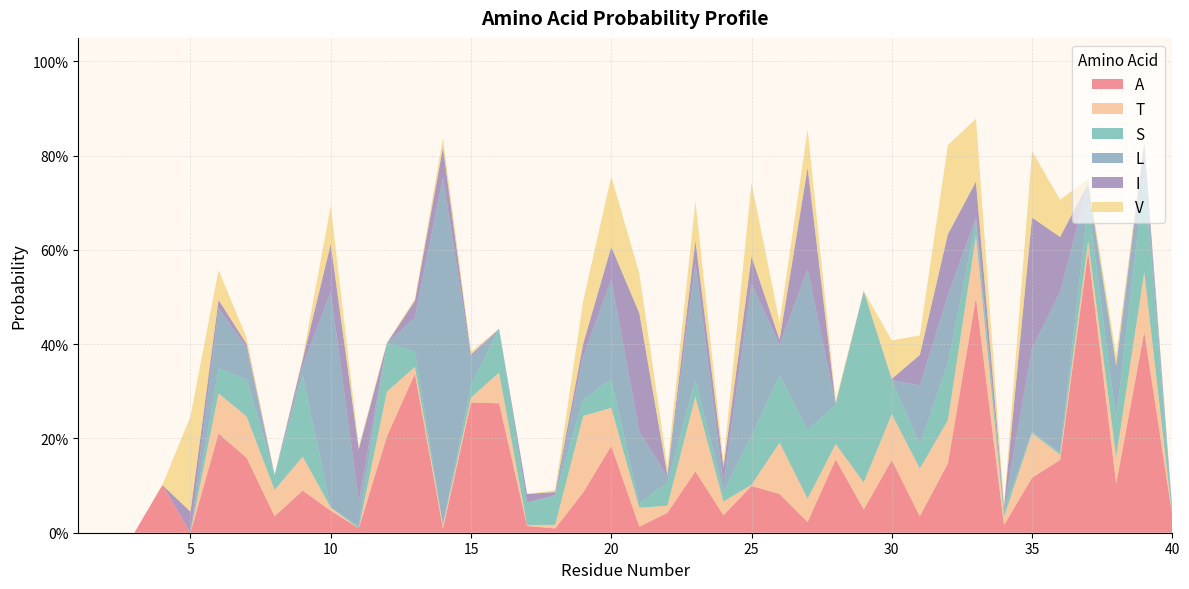

Reading left to right, what are all the values shown in this chart?

A: 0.0	0.0	0.0	0.1	0.0	0.2	0.2	0.0	0.1	0.0	0.0	0.2	0.3	0.0	0.3	0.3	0.0	0.0	0.1	0.2	0.0	0.0	0.1	0.0	0.1	0.1	0.0	0.2	0.0	0.2	0.0	0.1	0.5	0.0	0.1	0.2	0.6	0.1	0.4	0.0
T: 0.0	0.0	0.0	0.0	0.0	0.1	0.1	0.1	0.1	0.0	0.0	0.1	0.0	0.0	0.0	0.1	0.0	0.0	0.2	0.1	0.0	0.0	0.2	0.0	0.0	0.1	0.0	0.0	0.1	0.1	0.1	0.1	0.1	0.0	0.1	0.0	0.0	0.1	0.1	0.0
S: 0.0	0.0	0.0	0.0	0.0	0.1	0.1	0.0	0.2	0.0	0.0	0.1	0.0	0.0	0.0	0.1	0.0	0.1	0.0	0.1	0.0	0.0	0.0	0.0	0.1	0.1	0.1	0.1	0.4	0.1	0.1	0.1	0.0	0.0	0.0	0.0	0.1	0.1	0.2	0.0
L: 0.0	0.0	0.0	0.0	0.0	0.1	0.1	0.0	0.0	0.5	0.1	0.0	0.1	0.7	0.1	0.0	0.0	0.0	0.1	0.2	0.2	0.0	0.2	0.0	0.3	0.1	0.3	0.0	0.0	0.0	0.1	0.1	0.0	0.0	0.2	0.3	0.0	0.1	0.1	0.0
I: 0.0	0.0	0.0	0.0	0.0	0.0	0.0	0.0	0.0	0.1	0.1	0.0	0.0	0.1	0.0	0.0	0.0	0.0	0.0	0.1	0.3	0.0	0.0	0.0	0.1	0.0	0.2	0.0	0.0	0.0	0.1	0.1	0.1	0.0	0.3	0.1	0.0	0.0	0.0	0.0
V: 0.0	0.0	0.0	0.0	0.2	0.1	0.0	0.0	0.0	0.1	0.0	0.0	0.0	0.0	0.0	0.0	0.0	0.0	0.1	0.1	0.1	0.0	0.1	0.0	0.2	0.0	0.1	0.0	0.0	0.1	0.0	0.2	0.1	0.0	0.1	0.1	0.0	0.0	0.0	0.0